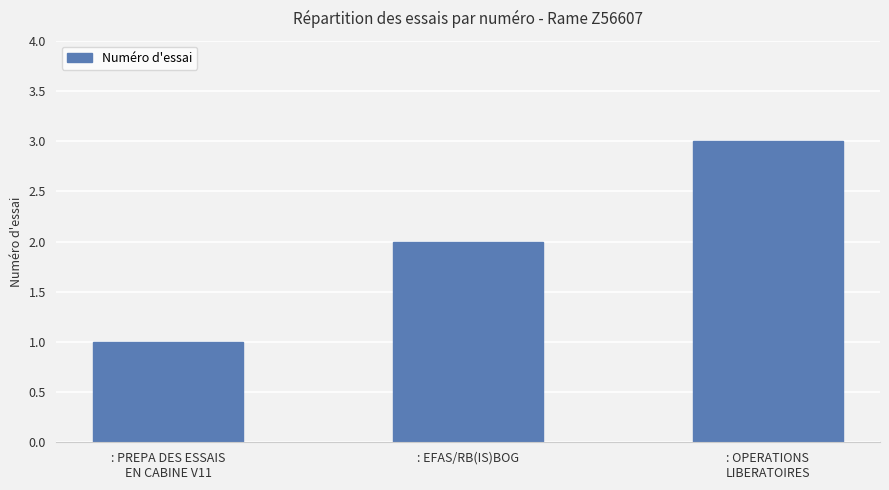

Count the number of data series in this chart.

1